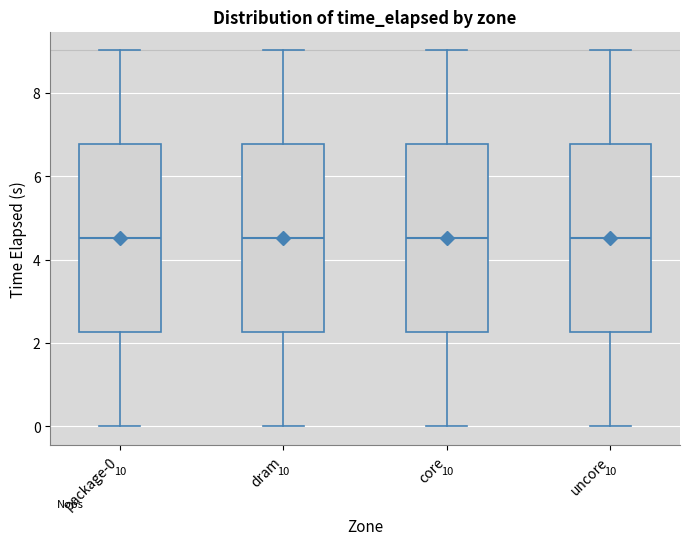

Where does the median line of the box for core sit on the y-axis? The values are not printed on the chart, so give them approximately, as read against the axis.

4.6